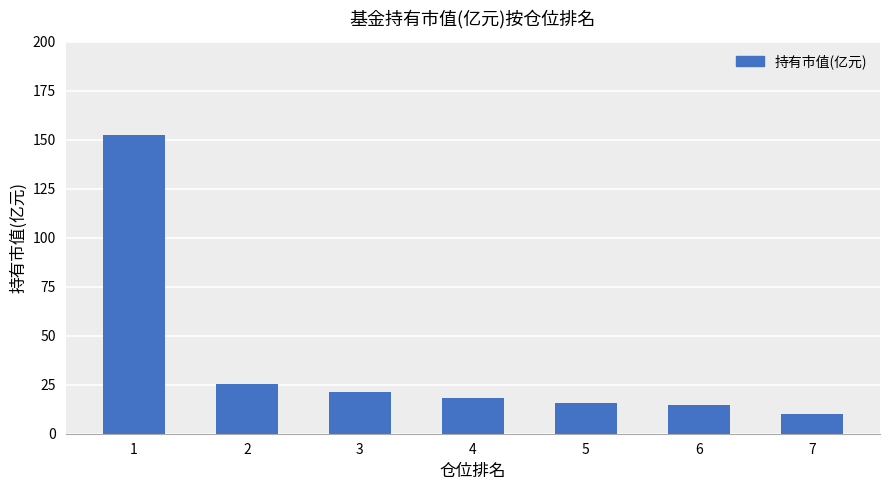

At which label does the data first exceed 18?

1